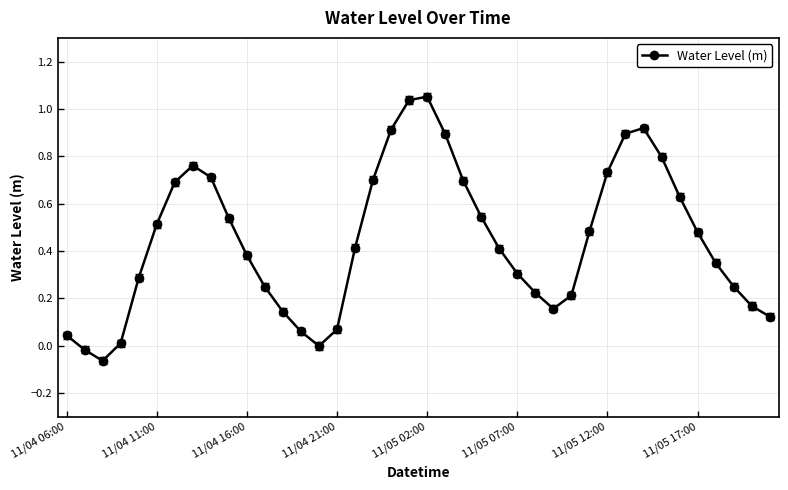

Does the chart display data point markers on the line(s)?

Yes